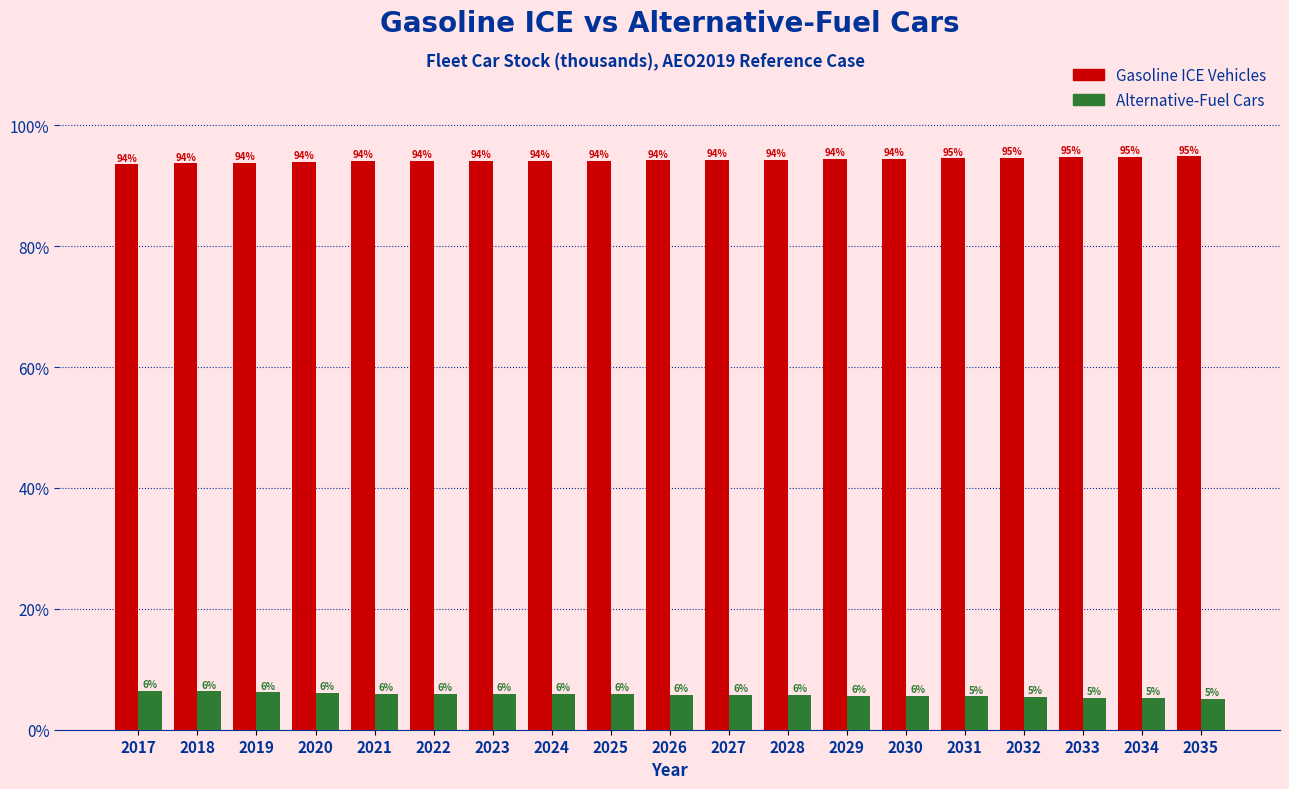

The Gasoline ICE Vehicles series shows 94.3 at 2028. True or false?

True